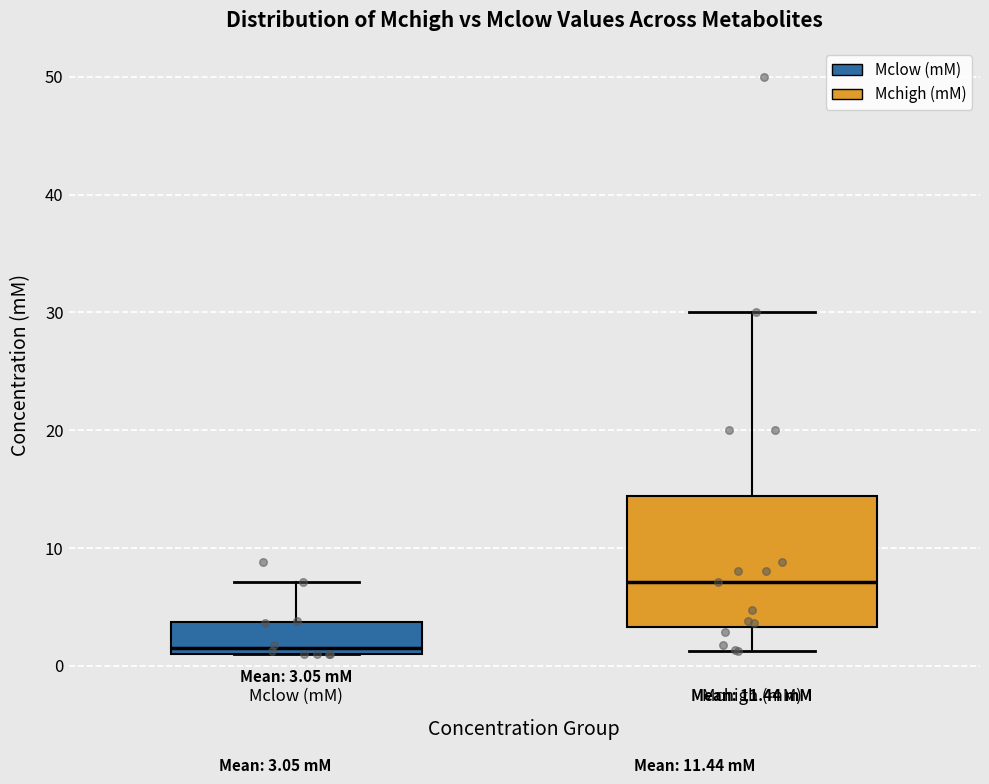

Comparing the boxes themselves (not the whiskers), which one is the tallest?

Mchigh (mM)